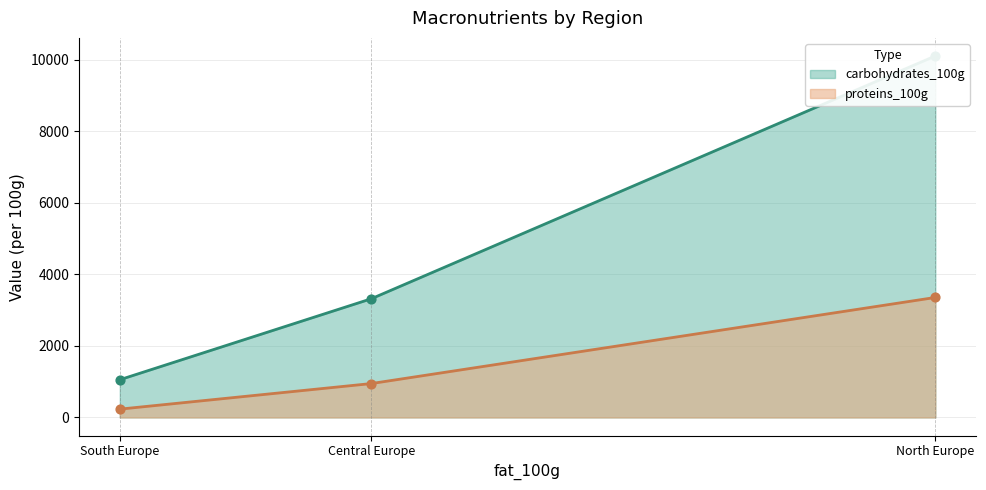

At how many categories does at least one series exceed 5912?

1